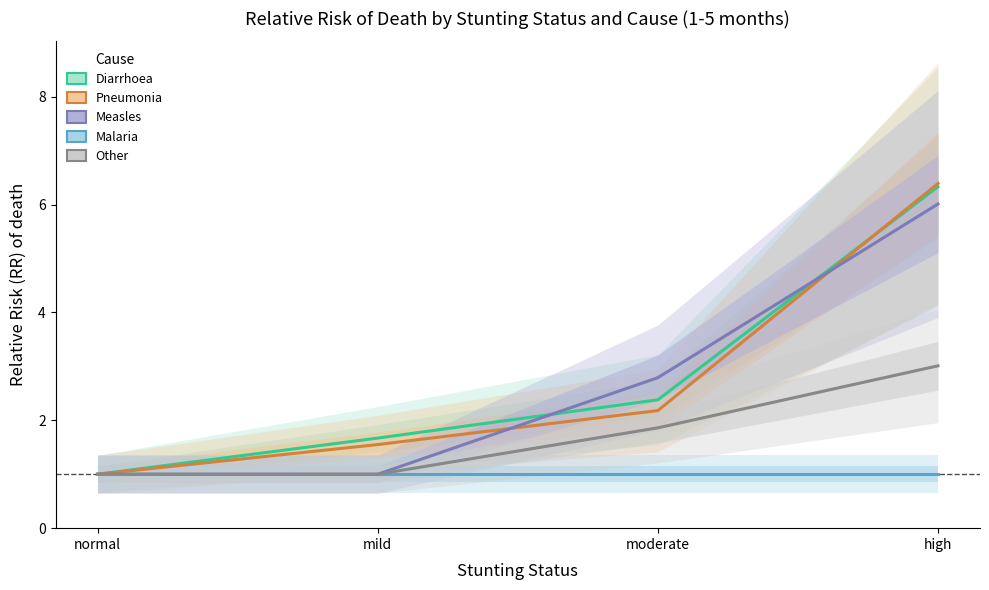

What is the value of the Measles point at the 1st from the left?

1.0